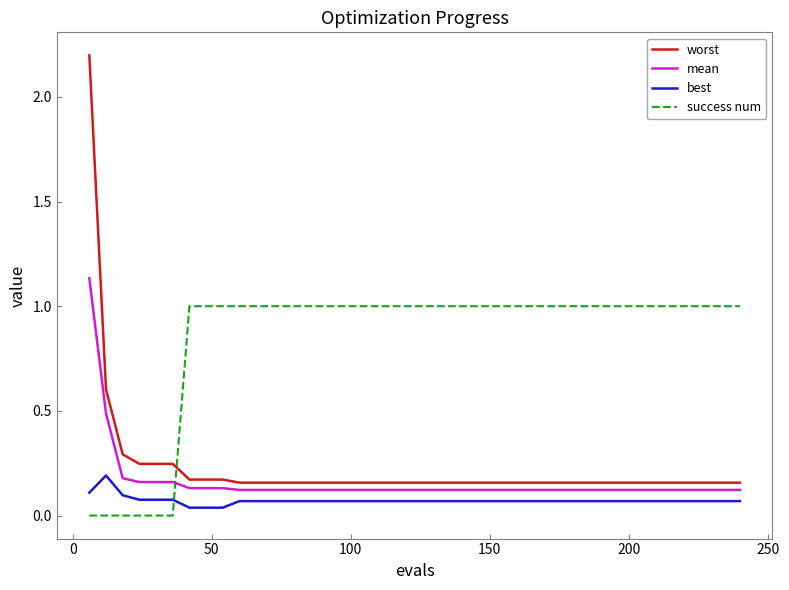

Which series has the largest total across all categories?

success num